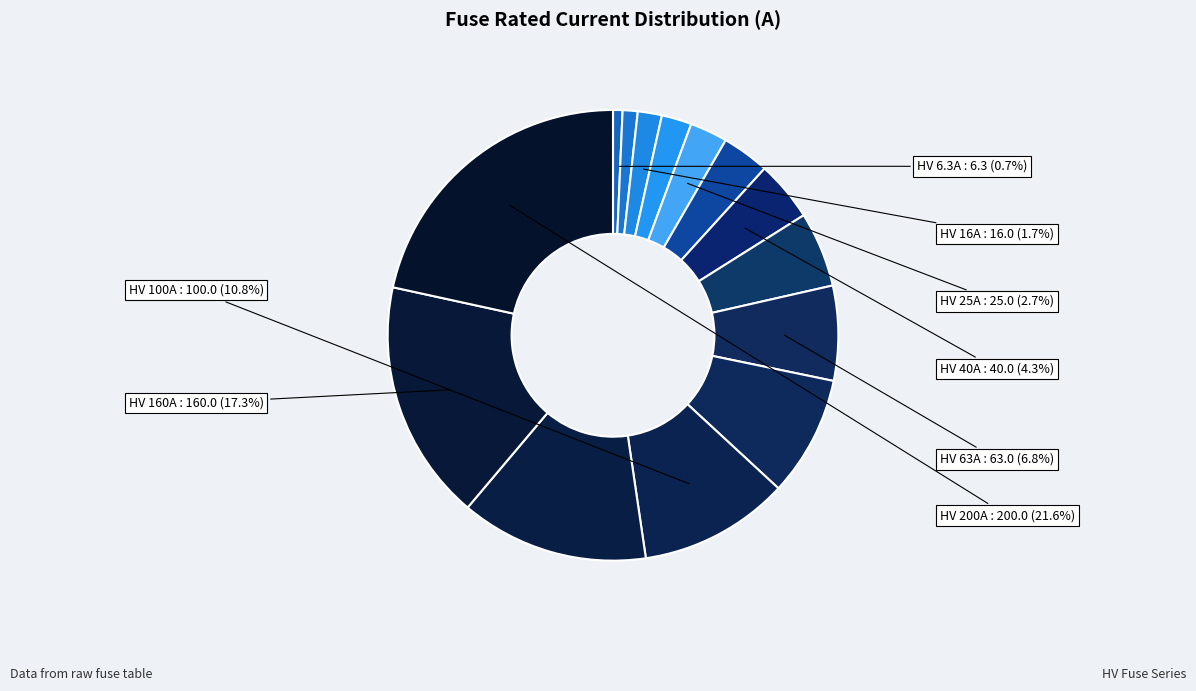

Count the number of slices in the pie.

14